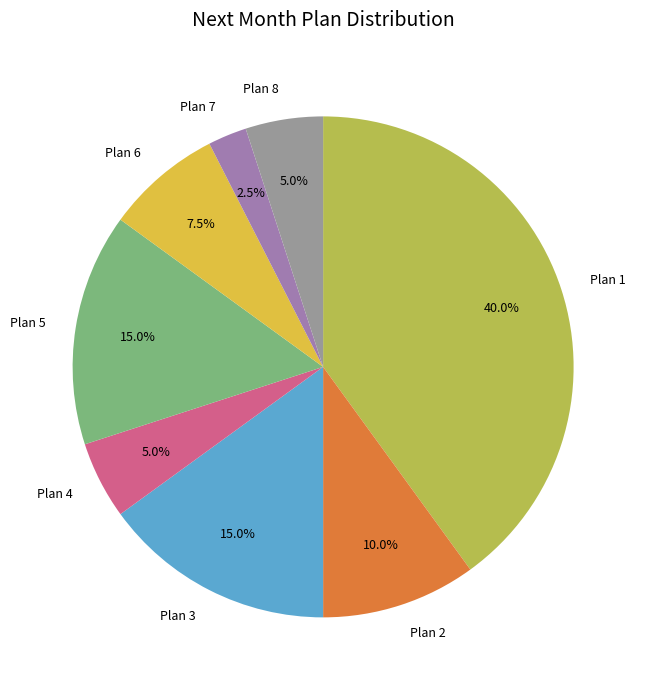

What is the largest slice in the pie chart?

Plan 1